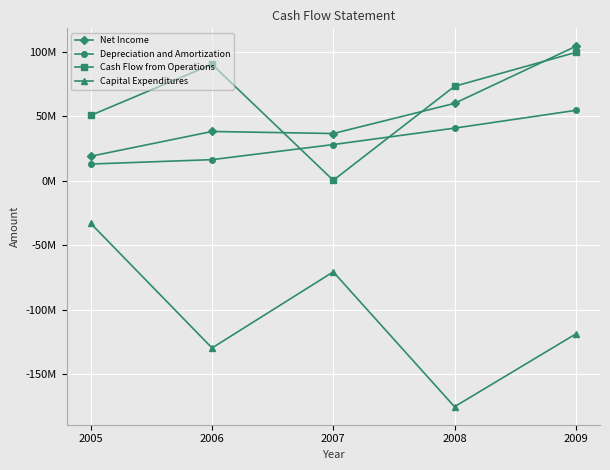

Rank the categories by Net Income value from lowest to highest.

2005, 2007, 2006, 2008, 2009